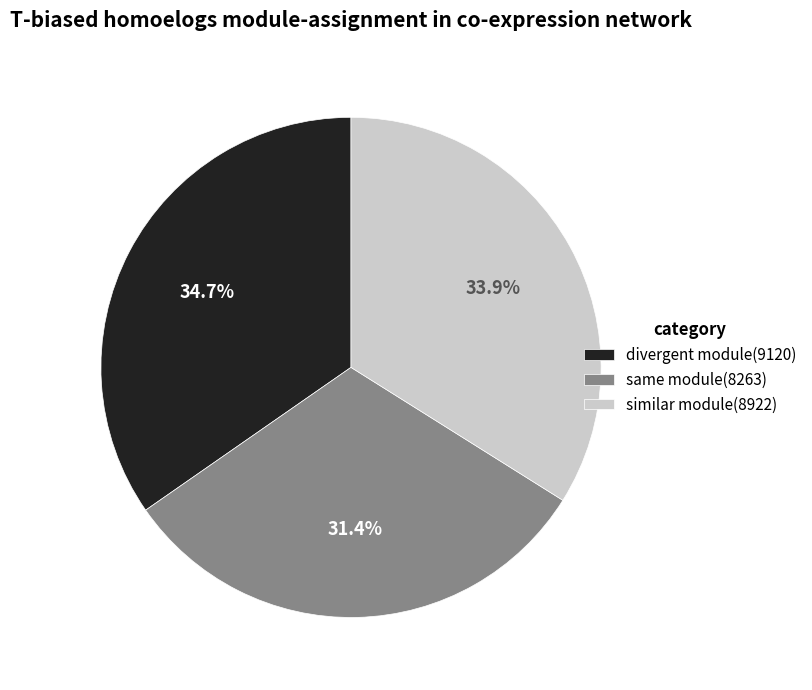

Rank the categories by value from lowest to highest.

same module(8263), similar module(8922), divergent module(9120)